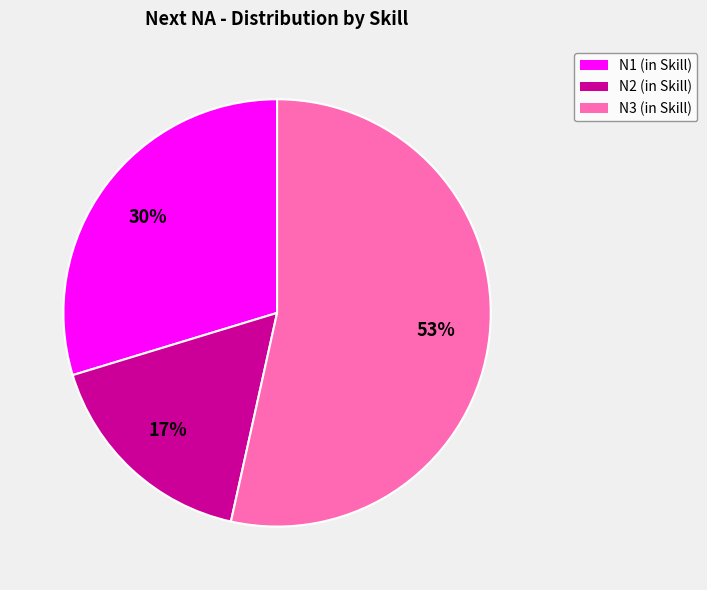

To the nearest percent, what is the average slice percentage?

33%